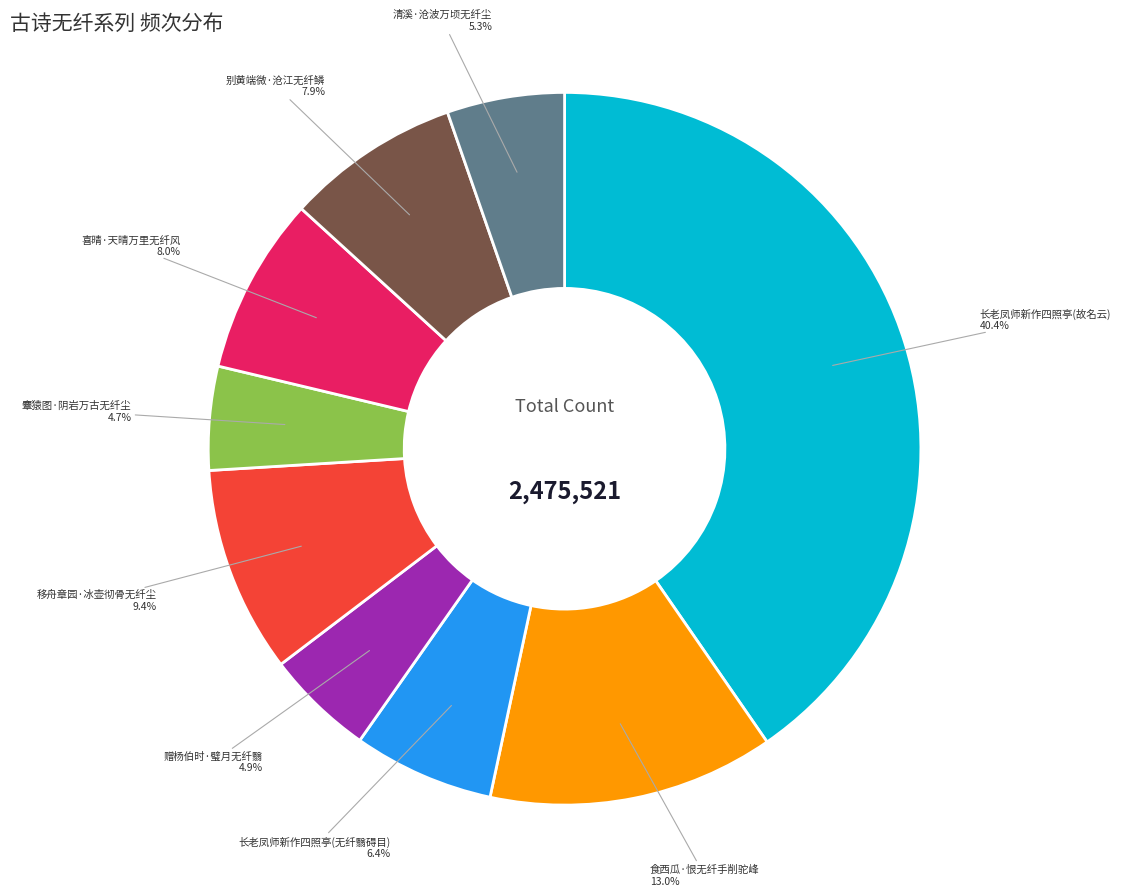

Count the number of slices in the pie.

9